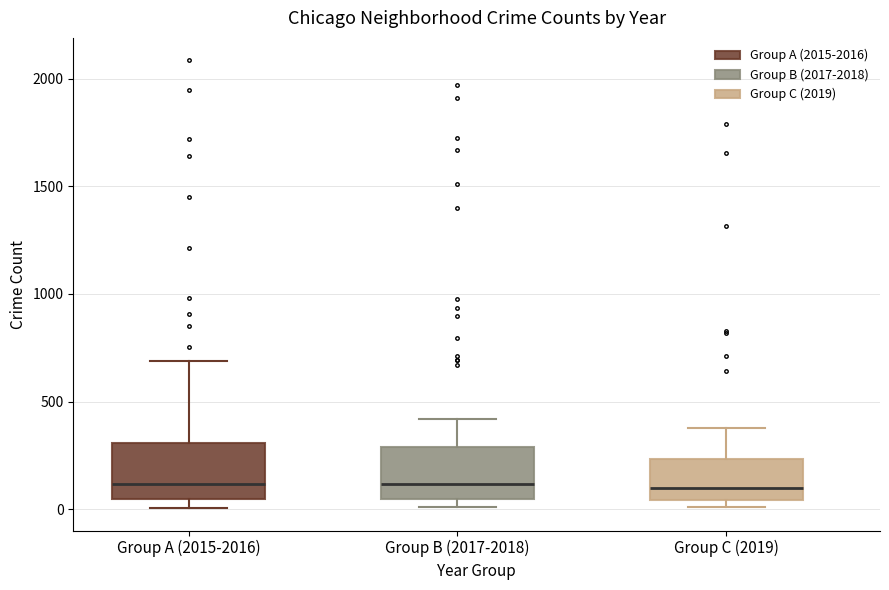

Reading left to right, transcribe this box plot: for each box, give where its median line is, the range the box spans, and where its two whiskers end, as read against the y-axis. The values are not printed on the chart, so give them approximately, as read against the axis.

Group A (2015-2016): median 100, box 50 to 300, whiskers 0 to 700
Group B (2017-2018): median 100, box 50 to 300, whiskers 0 to 400
Group C (2019): median 100, box 50 to 250, whiskers 0 to 400